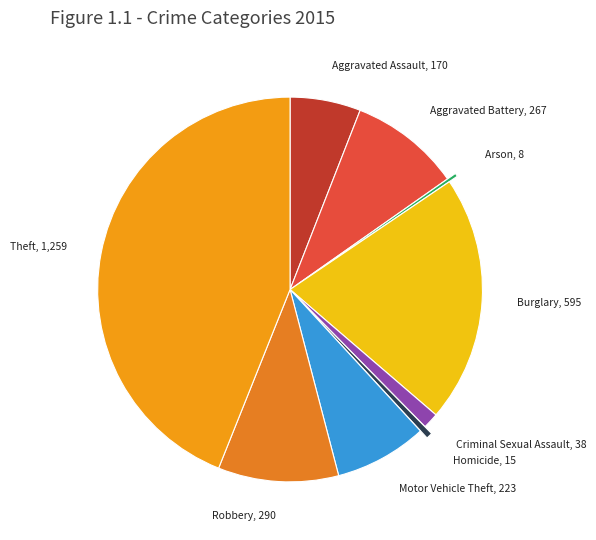

Does Aggravated Assault account for over 50% of the chart?

No